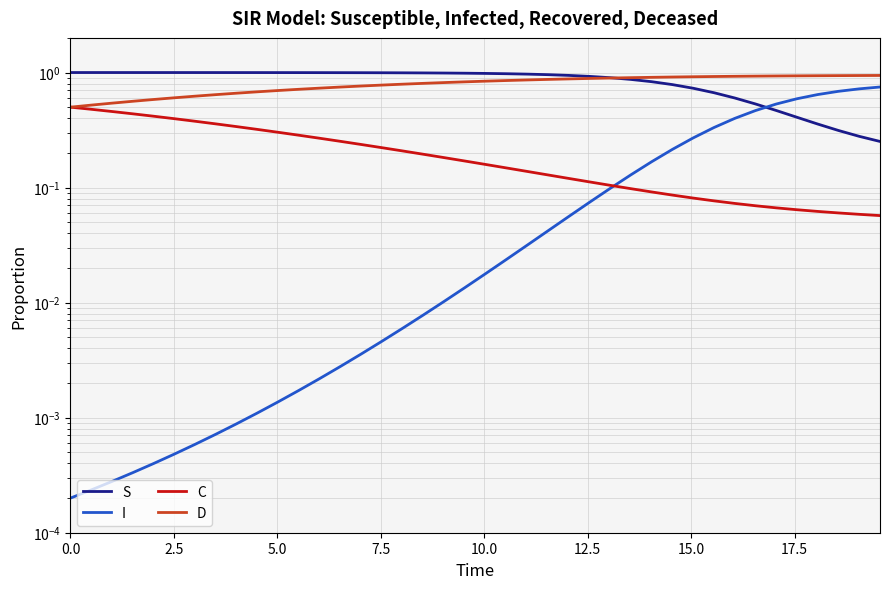

Rank the series by their maximum value, from lowest to highest.

C, I, D, S